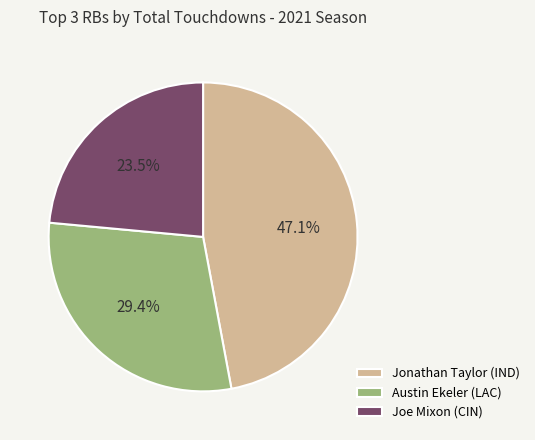

To the nearest percent, what is the average slice percentage?

33%